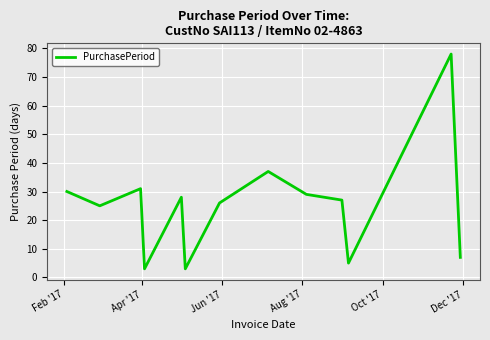

What is the minimum value shown in the chart?

3